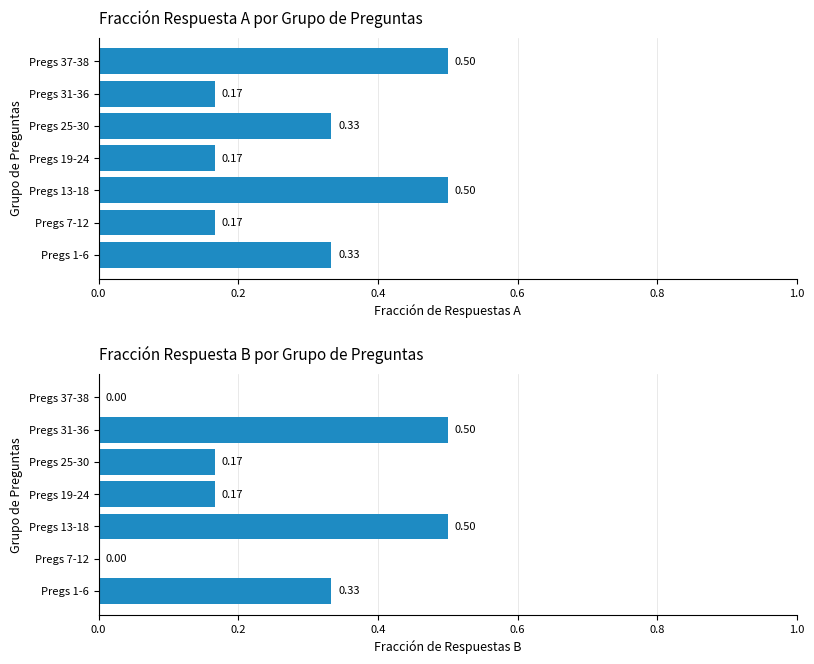

Reading right to left, list all the values displayed in this chart.

Fracción Opción A: 0.5	0.2	0.3	0.2	0.5	0.2	0.3
Fracción Opción B: 0.0	0.5	0.2	0.2	0.5	0.0	0.3